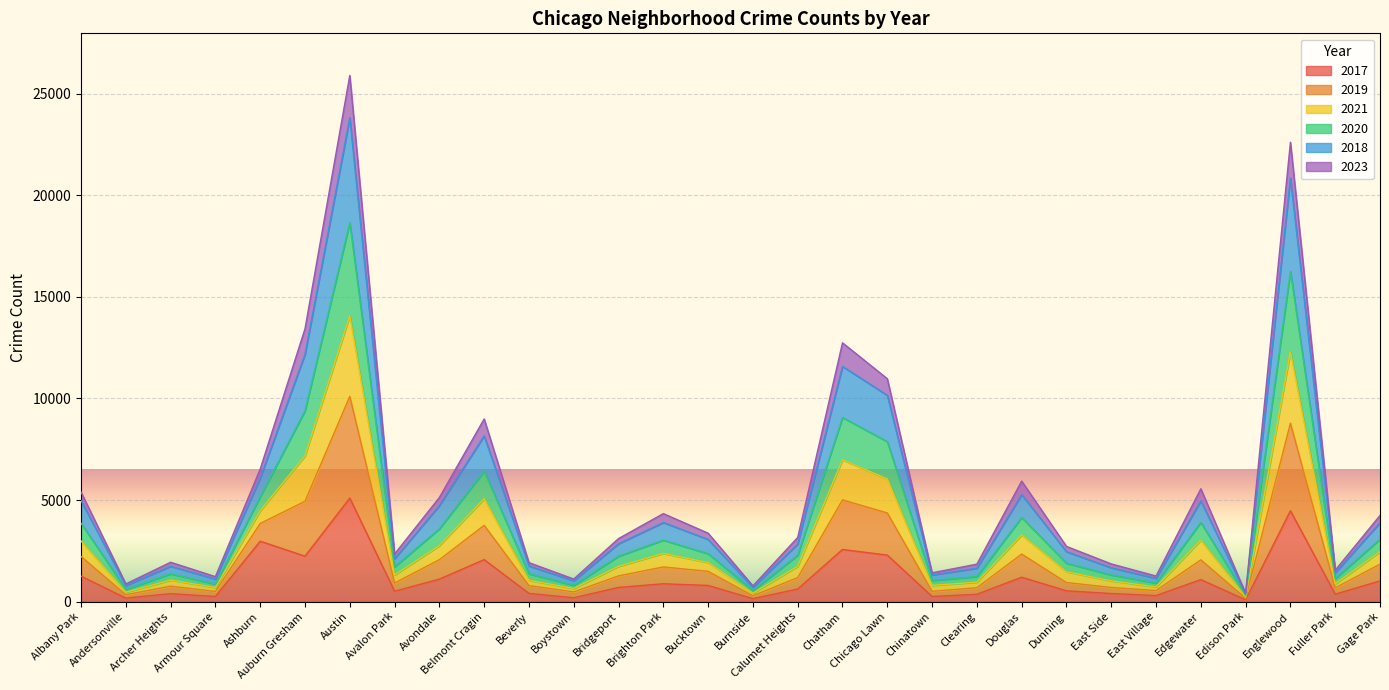

What are all the series names shown in the legend?

2017, 2019, 2021, 2020, 2018, 2023